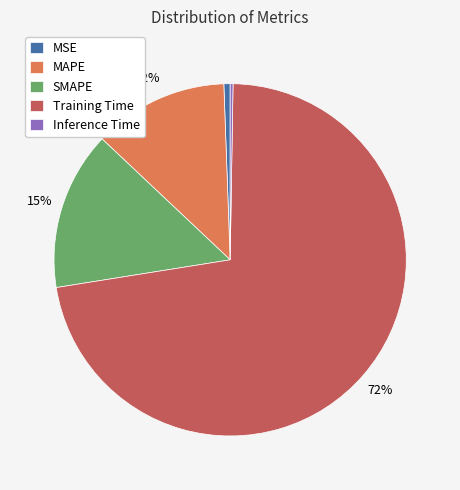

Combined, do MSE and SMAPE account for over 50%?

No